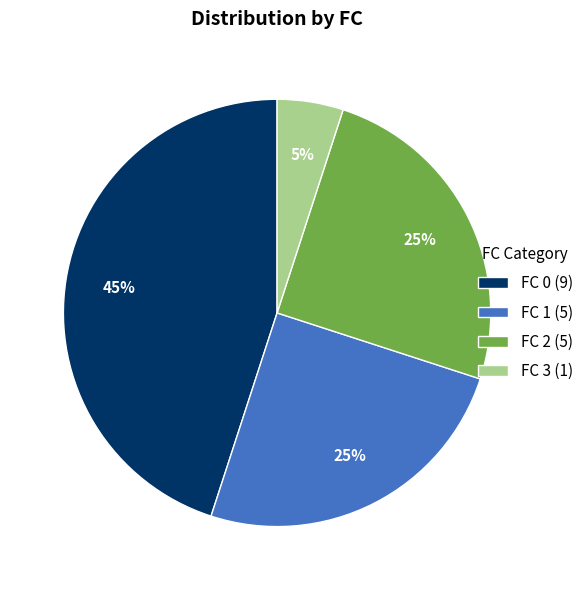

Does any single category account for the majority?

No